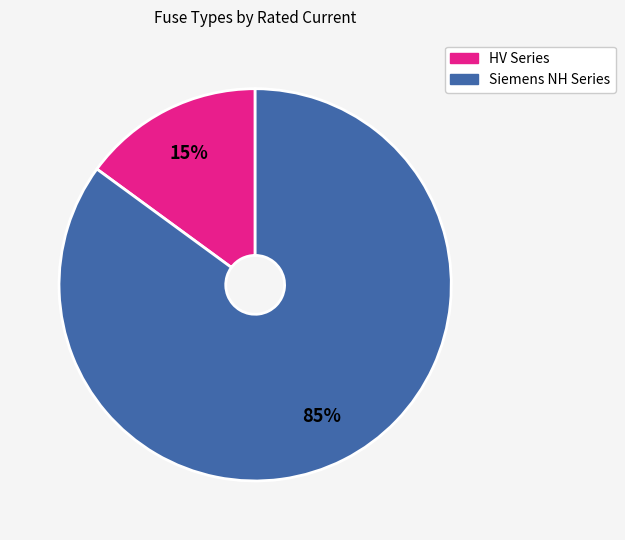

Does any single category account for the majority?

Yes